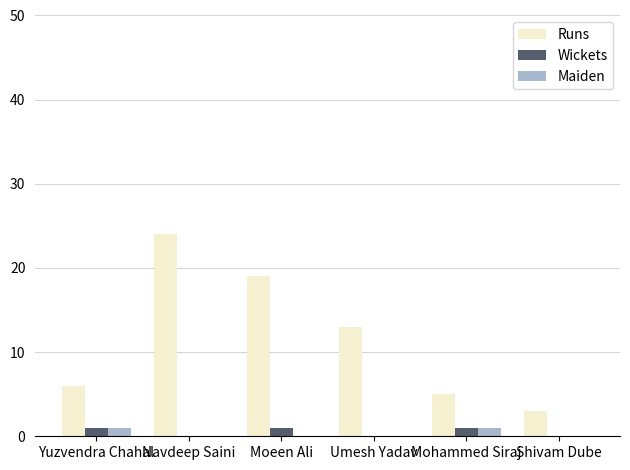

How many series are shown in this chart?

3